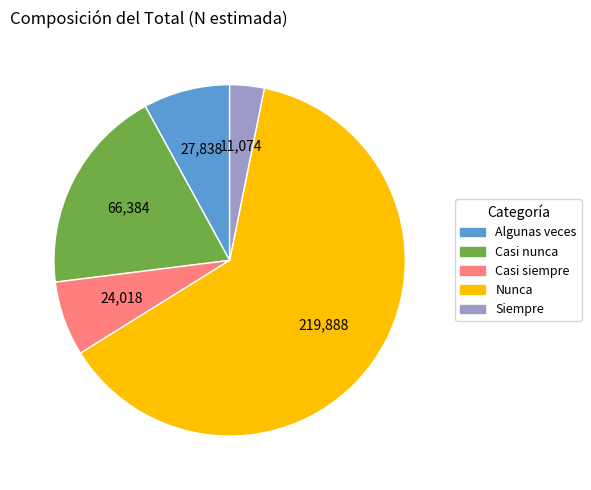

Is there a majority slice in this chart?

Yes